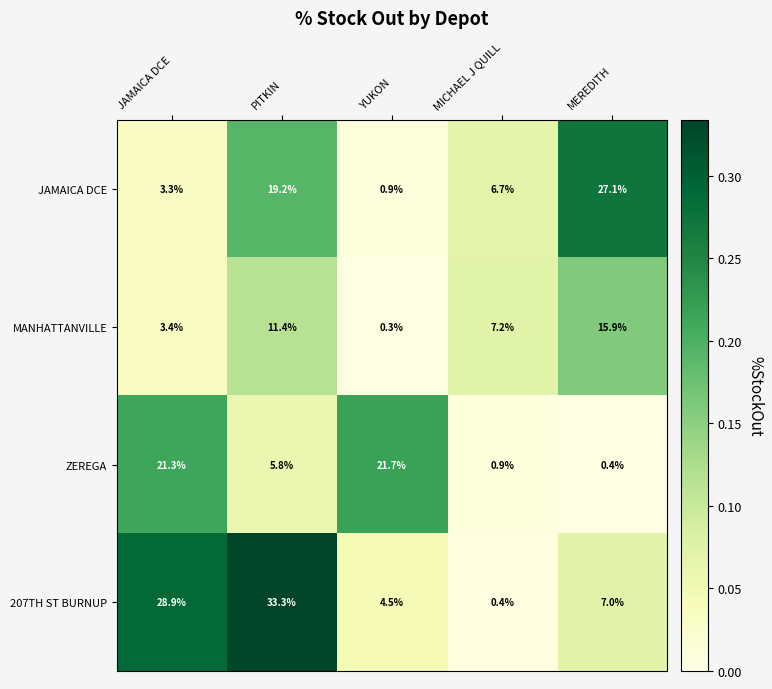

Which series changed the most between JAMAICA DCE and MEREDITH?

JAMAICA DCE